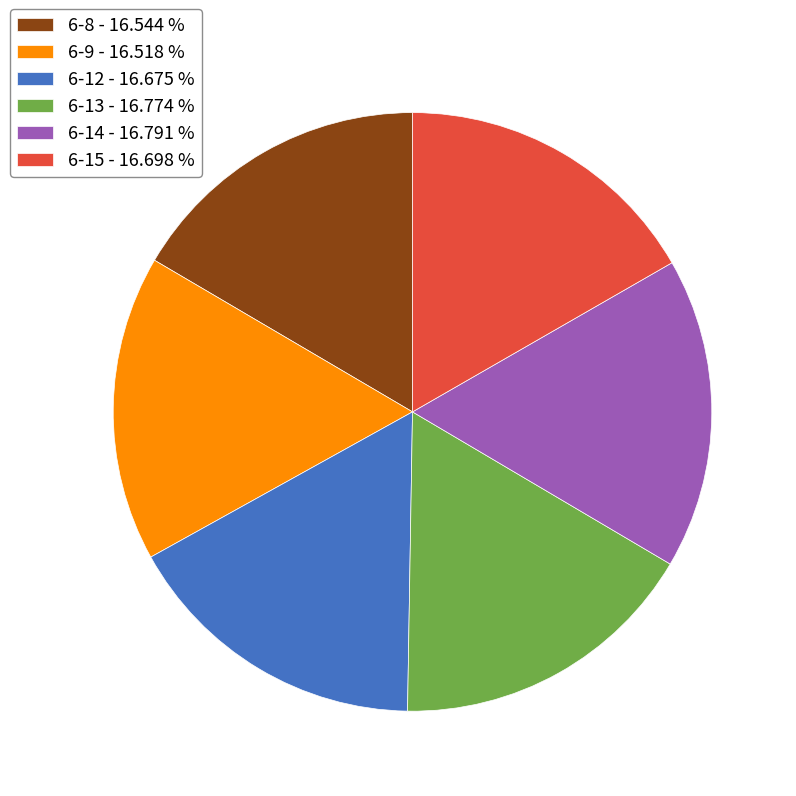

Is there a majority slice in this chart?

No